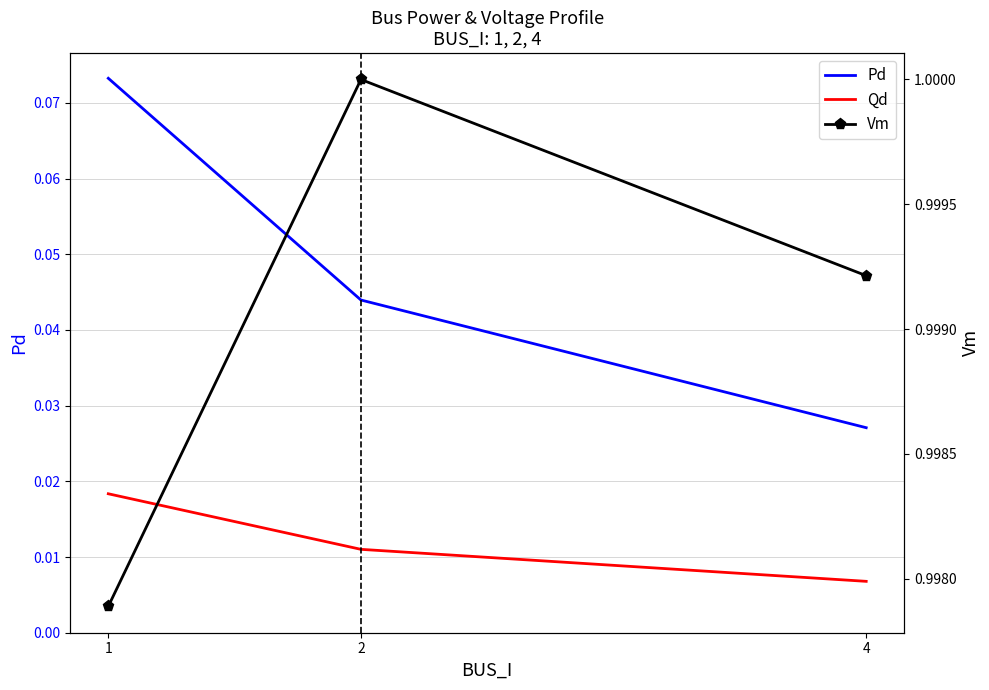

Reading left to right, transcribe all the data shown in this chart.

Pd: 0.1	0.0	0.0
Qd: 0.0	0.0	0.0
Vm: 1.0	1.0	1.0